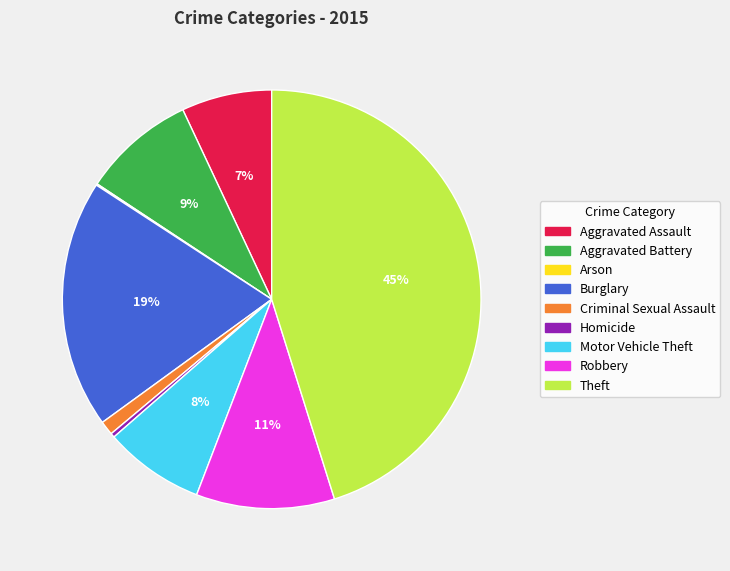

To the nearest percent, what is the combined percentage of Homicide and Aggravated Assault?

7%